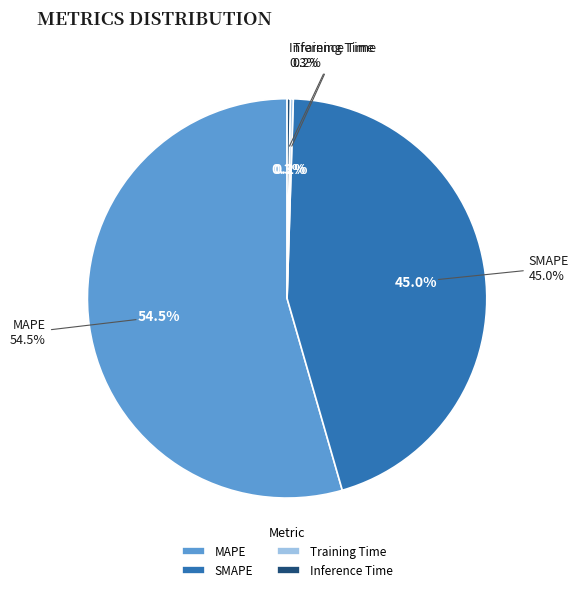

Count the number of slices in the pie.

4